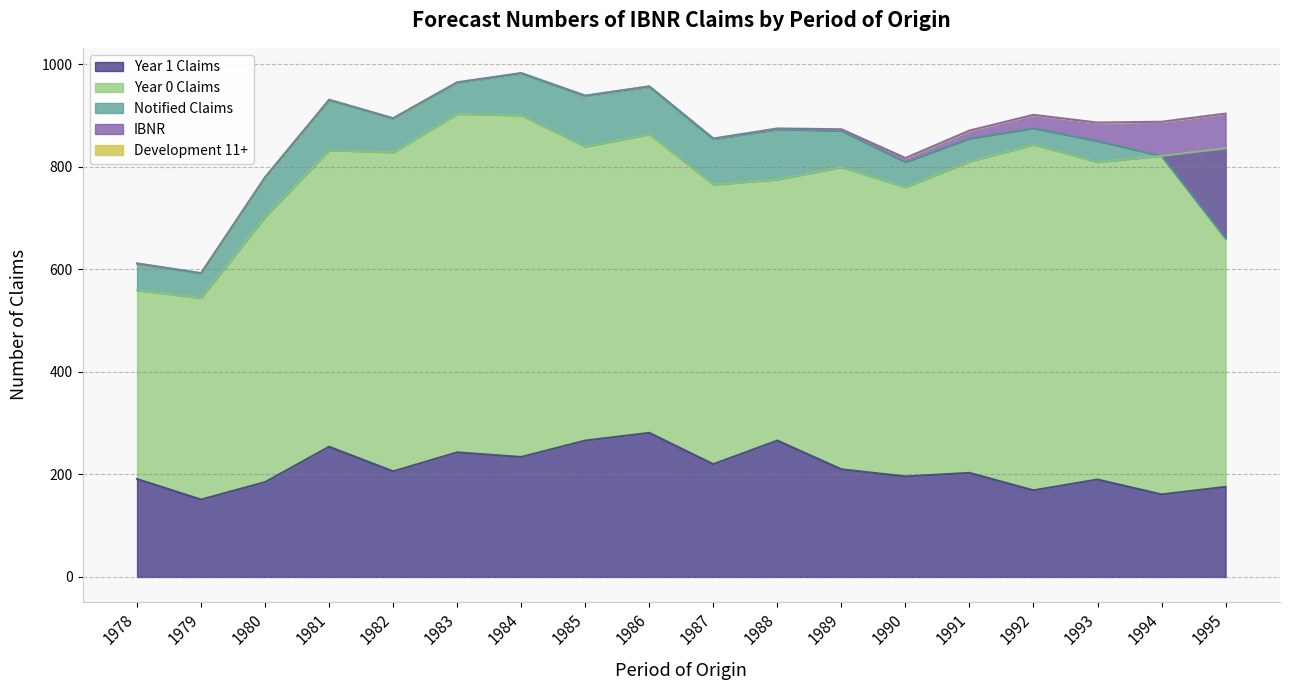

What is the sum of all Year 1 Claims values?

3801.7